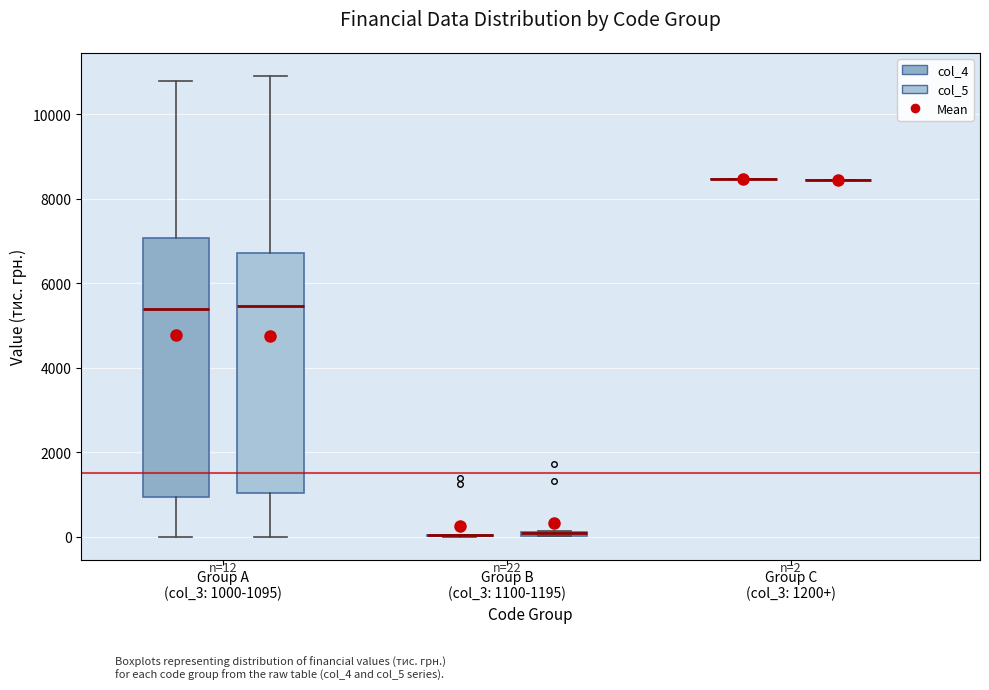

Which box is the tallest, from its lower edge to its upper edge?

Group A (col_3: 1000-1095) (col_4)